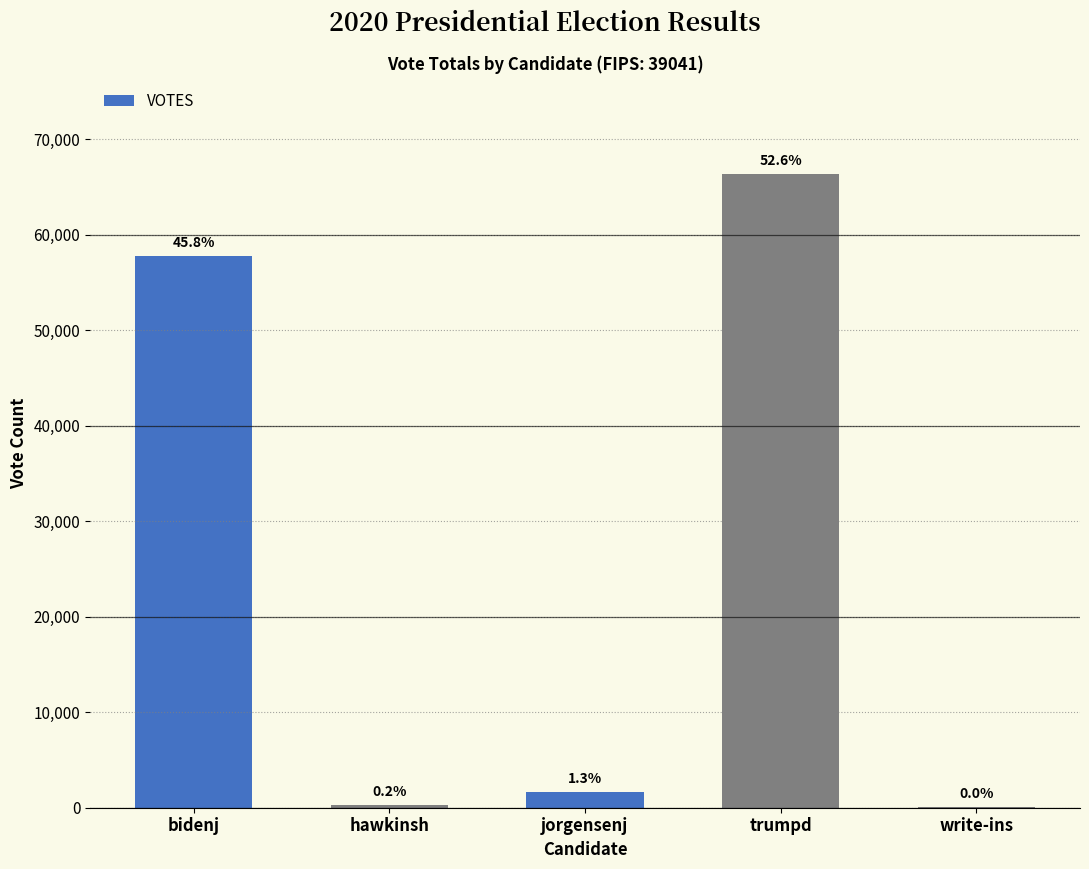

What is the difference between the maximum and minimum values?

66300